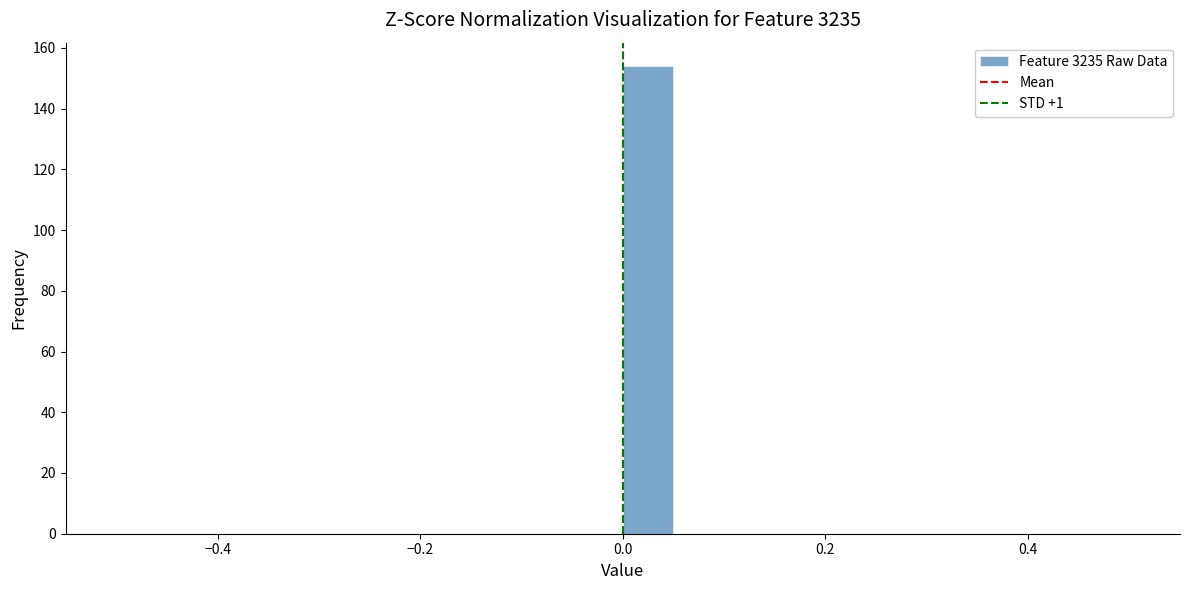

Around what value on the x-axis is the tallest bar? Give the approximate position of its centre, as read against the axis.

0.02